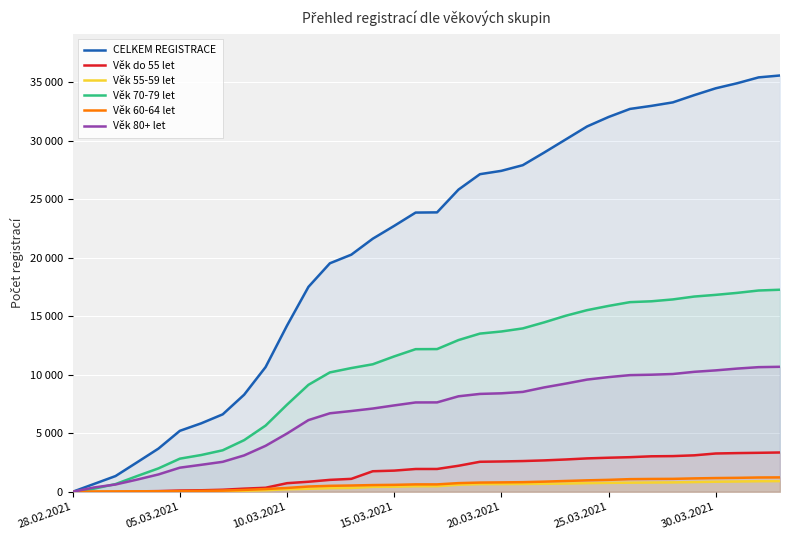

What is the label of the 23rd point from the left?

22